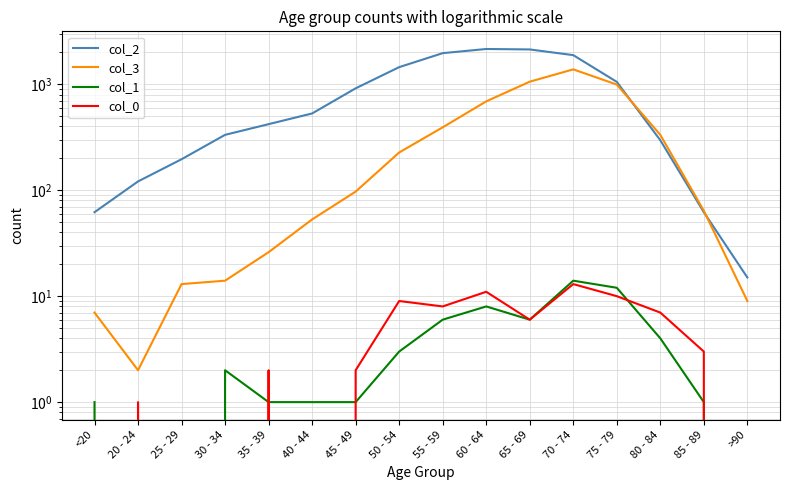

Which series has the largest total across all categories?

col_2